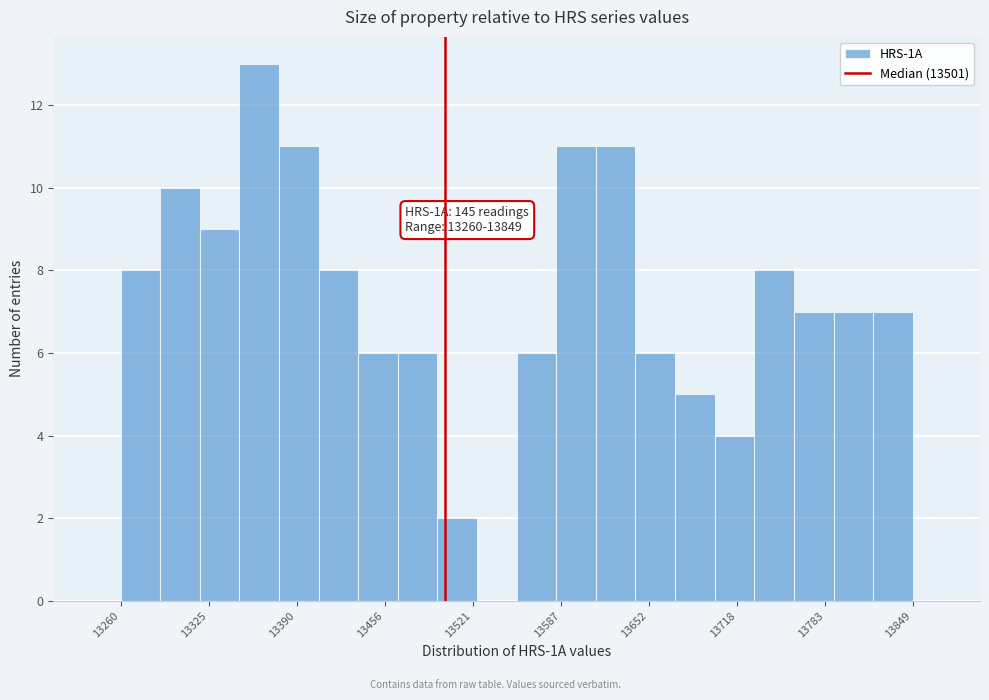

Around what value on the x-axis is the tallest bar? Give the approximate position of its centre, as read against the axis.

13360